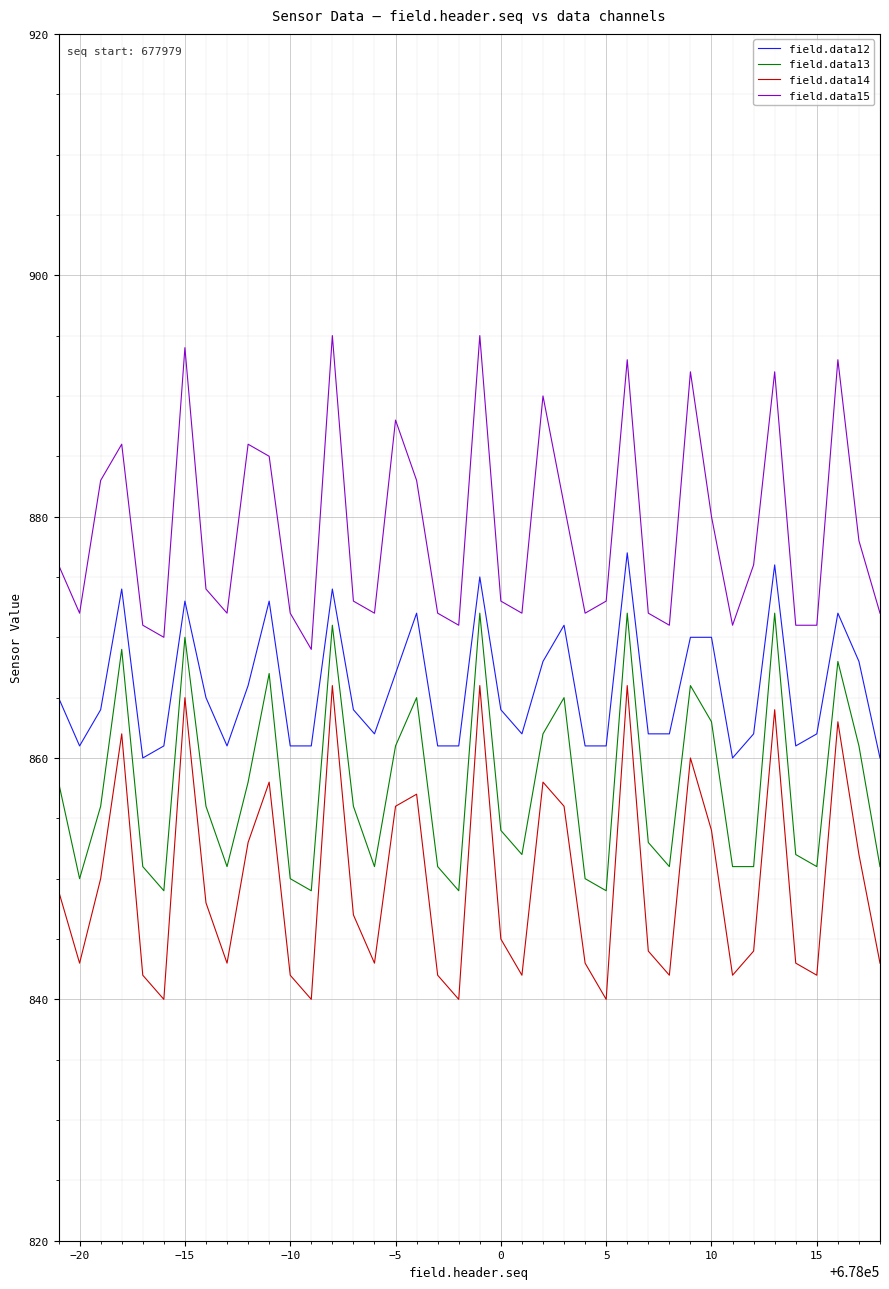

What is the highest value of the field.data13 series?

872